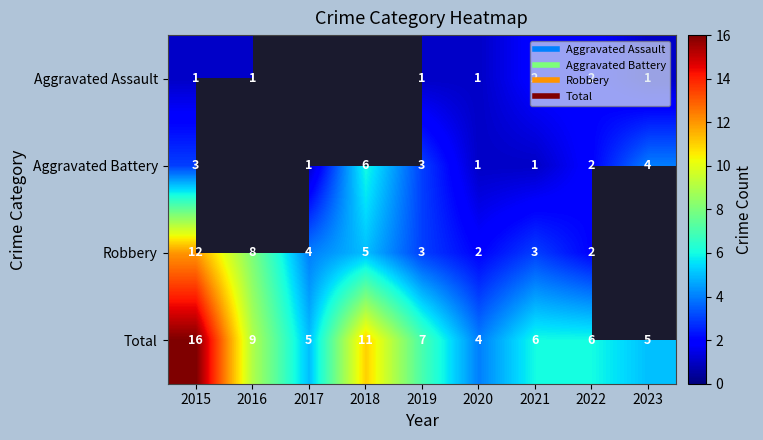

What is the difference between the second highest and minimum values in the Aggravated Assault series?

1.0